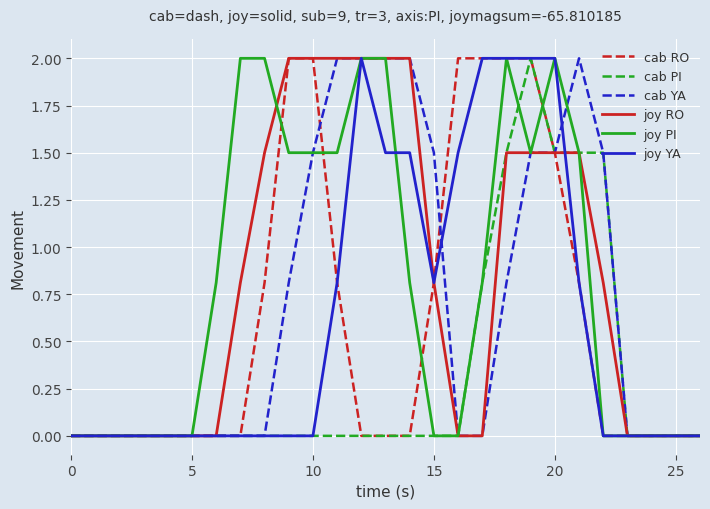

What is the greatest value displayed?

2.0